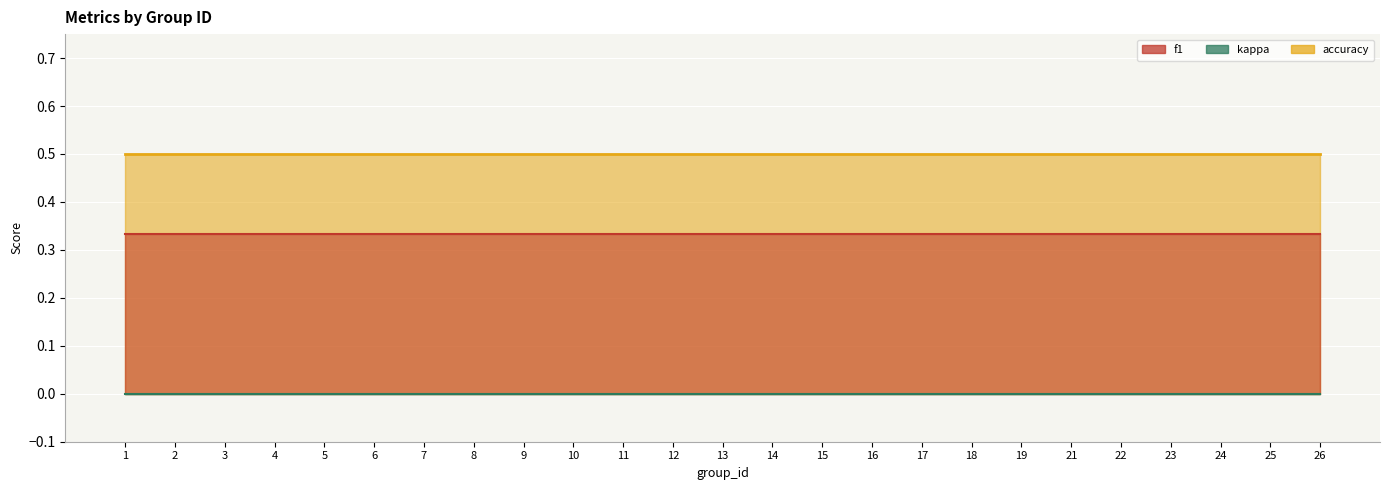

Which series has the largest total across all categories?

accuracy